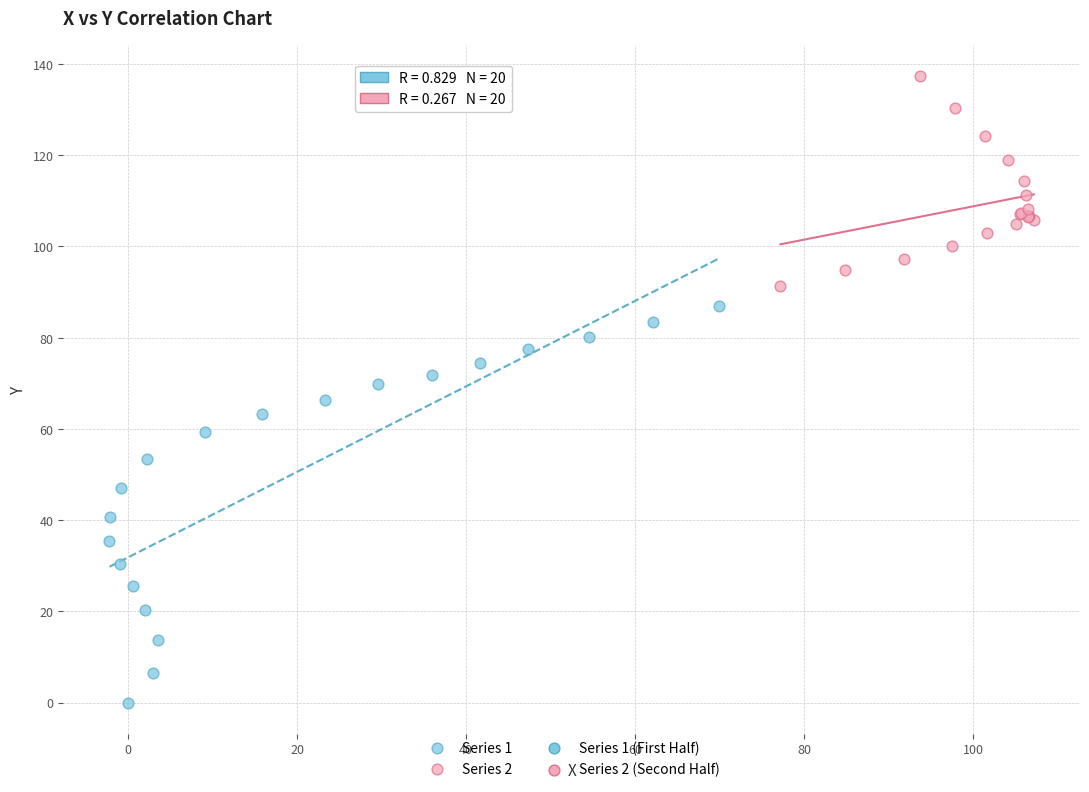

Which series reaches the maximum Y coordinate?

Series 2